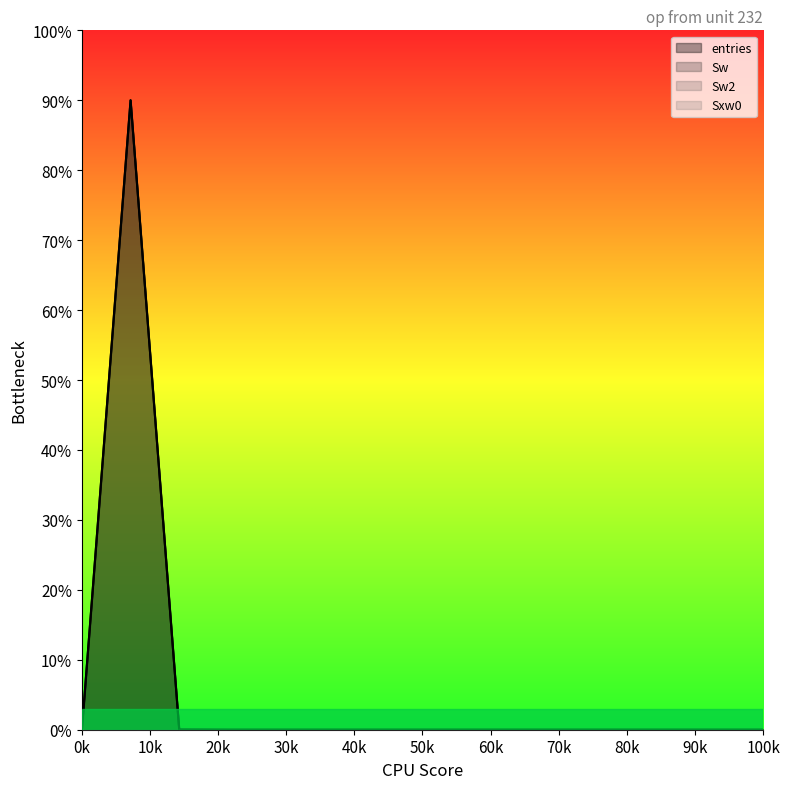

Does the chart display data point markers on the line(s)?

No